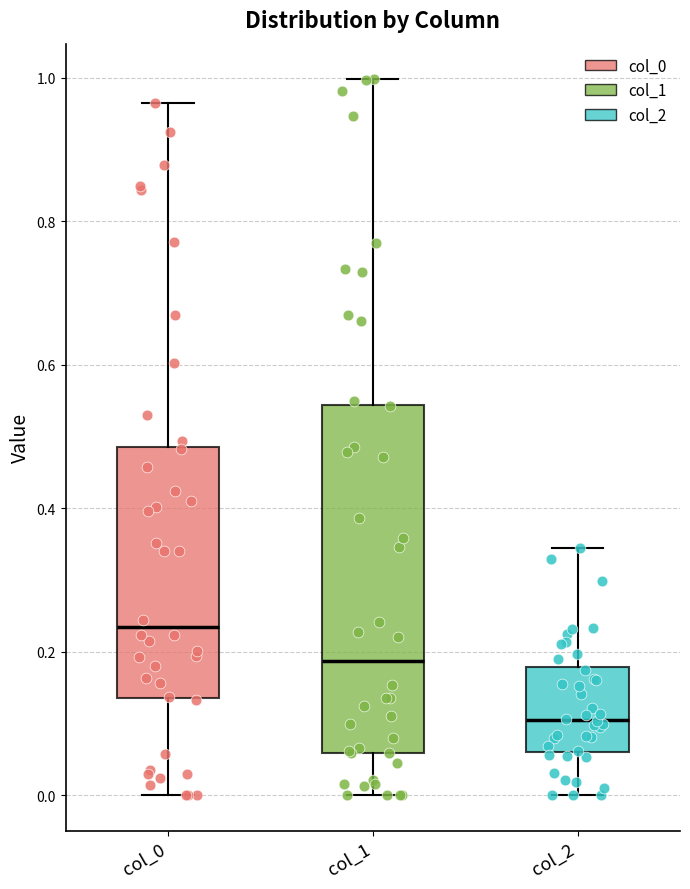

Comparing the boxes themselves (not the whiskers), which one is the tallest?

col_1